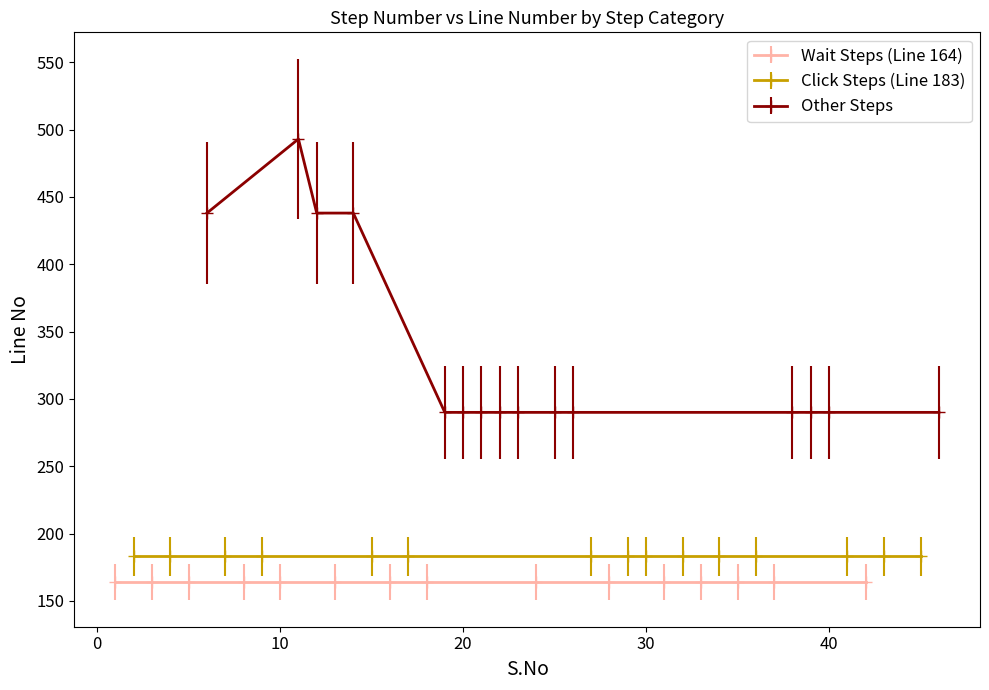

Which label corresponds to the smallest value in the chart?

1